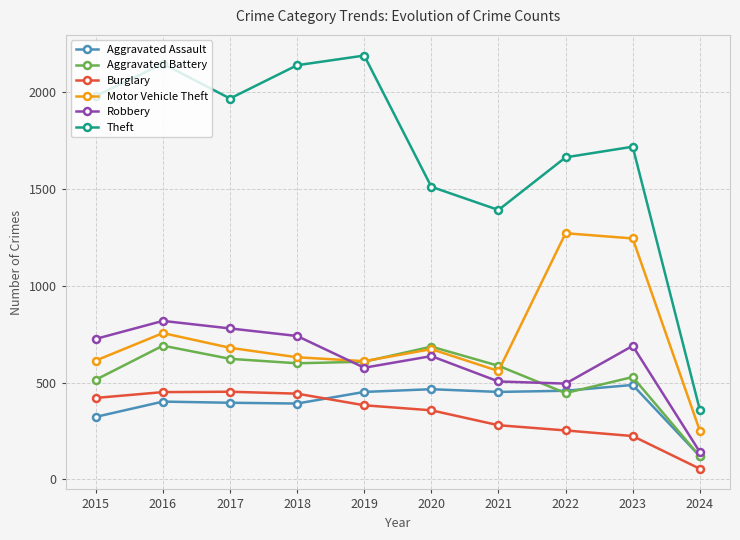

True or false: Aggravated Battery and Theft cross at least once.

False